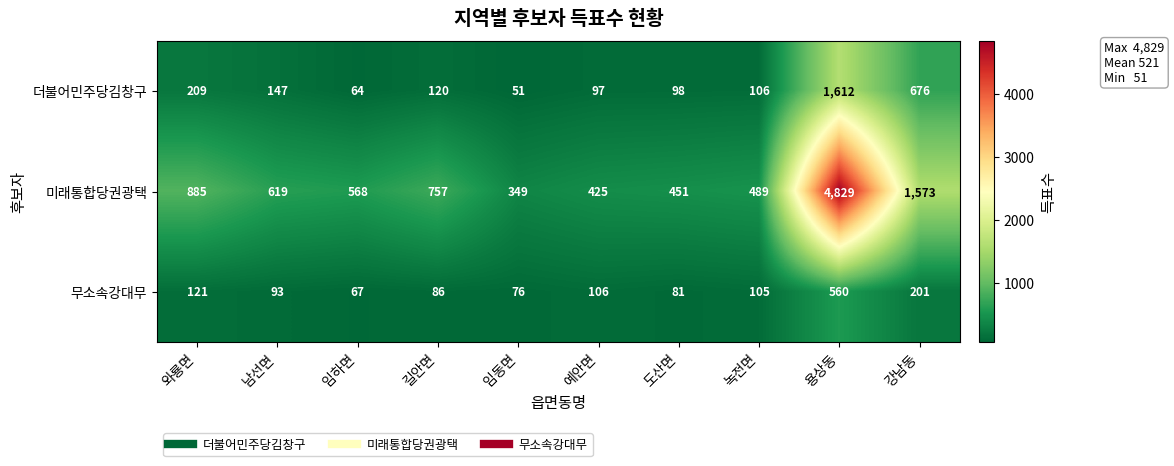

The 미래통합당권광택 series shows 396 at 남선면. True or false?

False